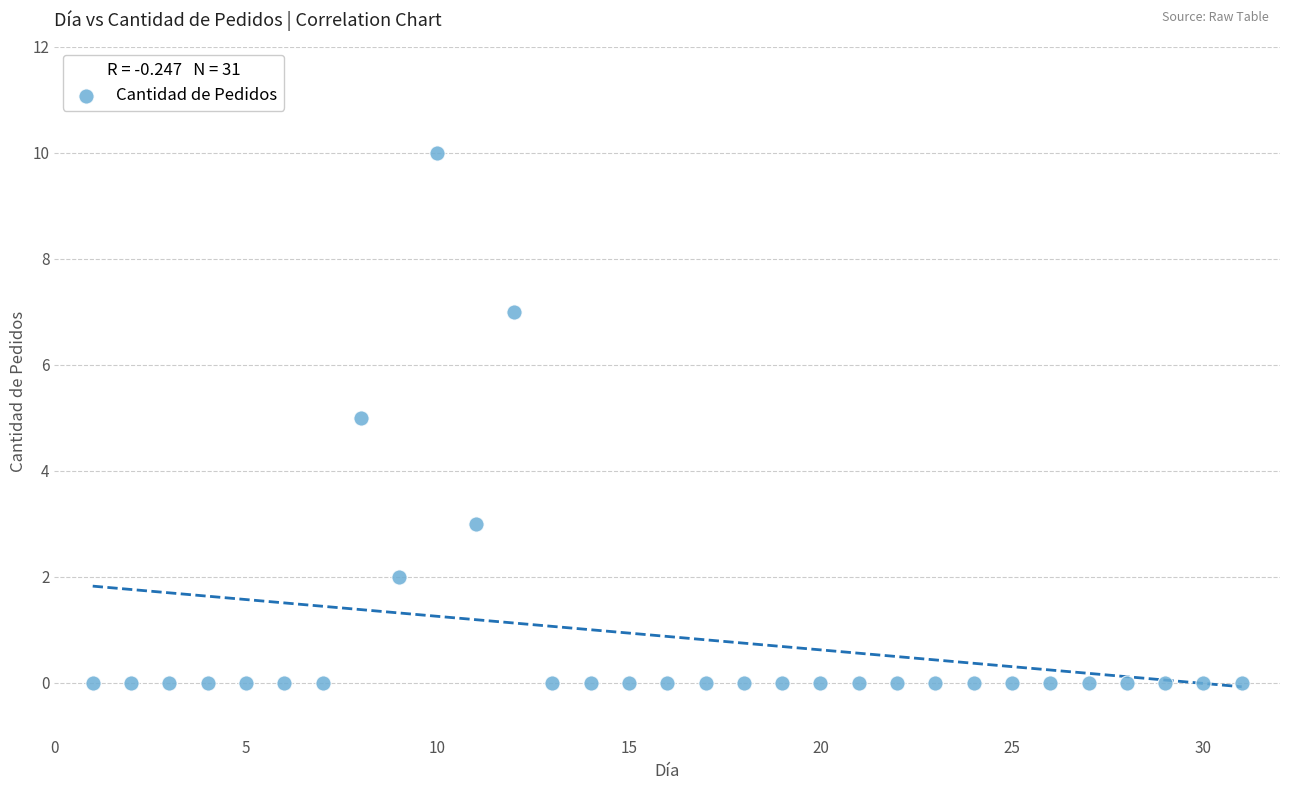

What is the range of Y values (max minus min)?

10